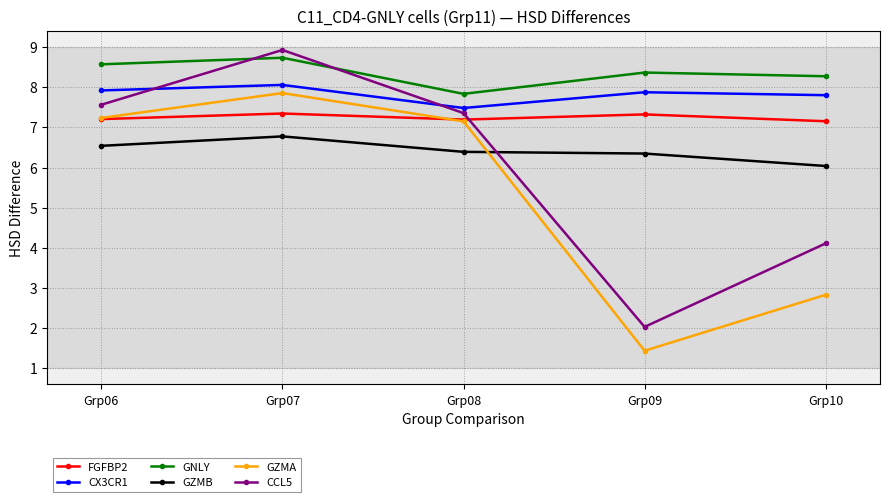

How many lines are shown in the chart?

6